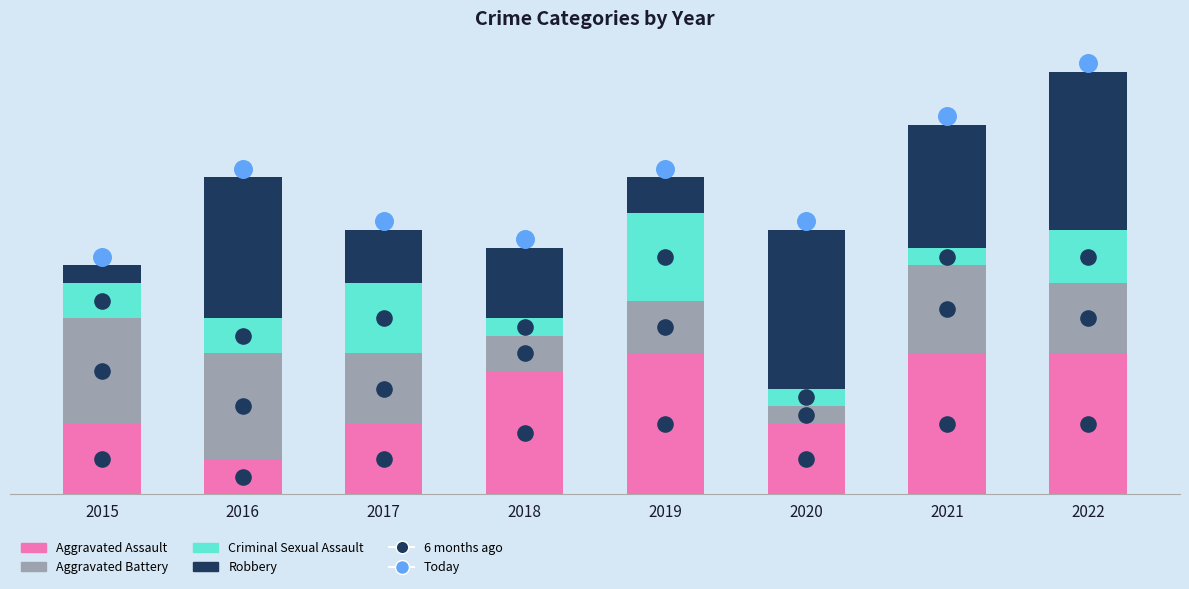

At how many categories does at least one series exceed 7?

5